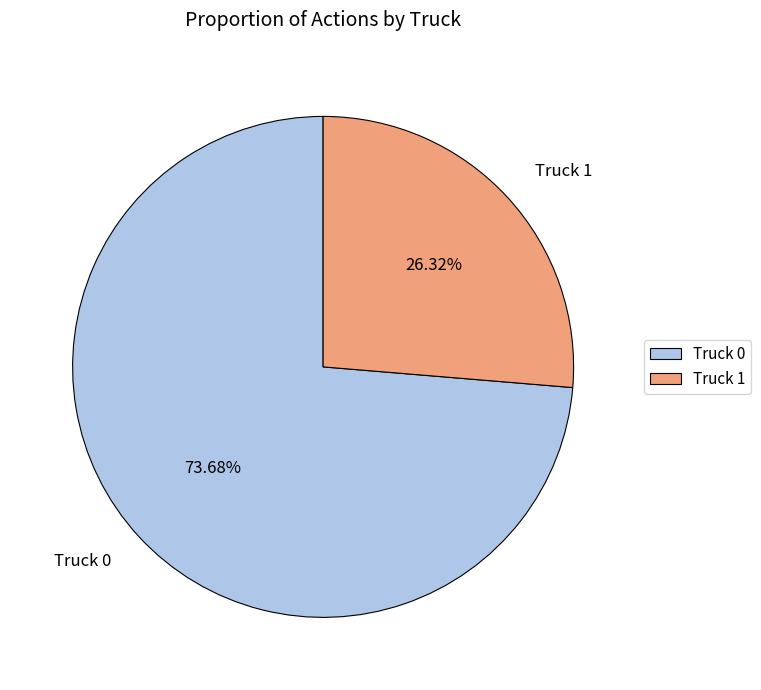

Which has a higher value, Truck 1 or Truck 0?

Truck 0